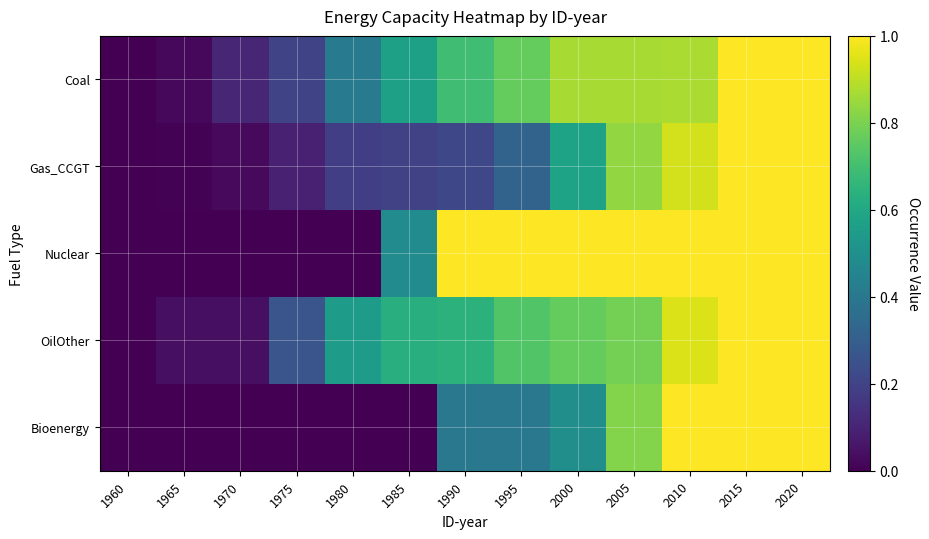

Between 2005 and 2010, which is larger?

2010